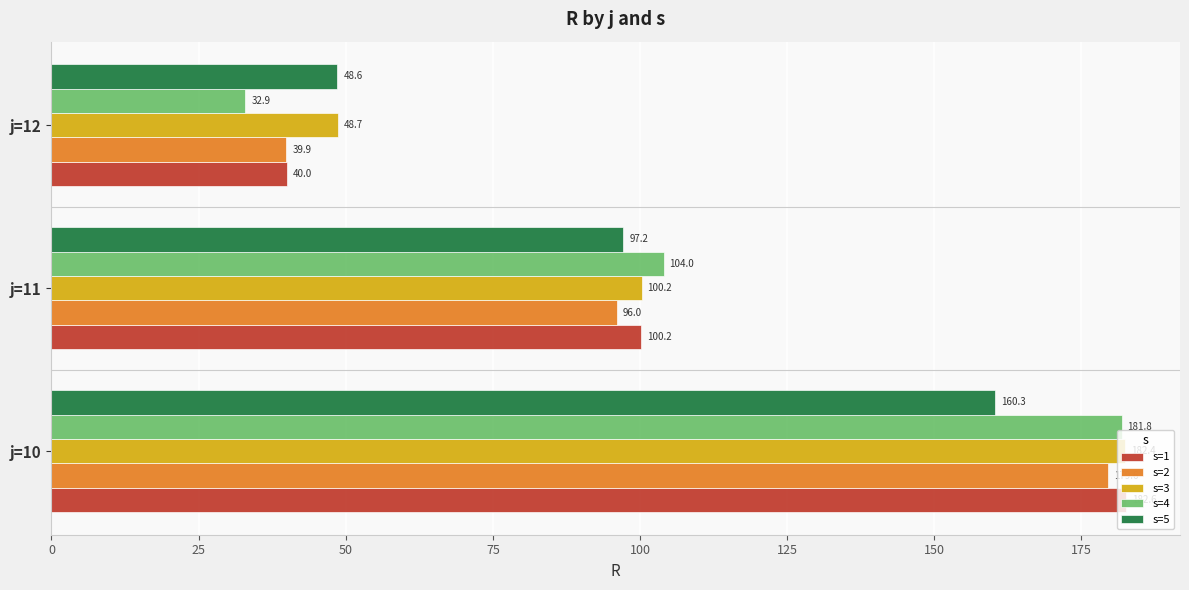

The s=1 series shows 17.7 at j=12. True or false?

False